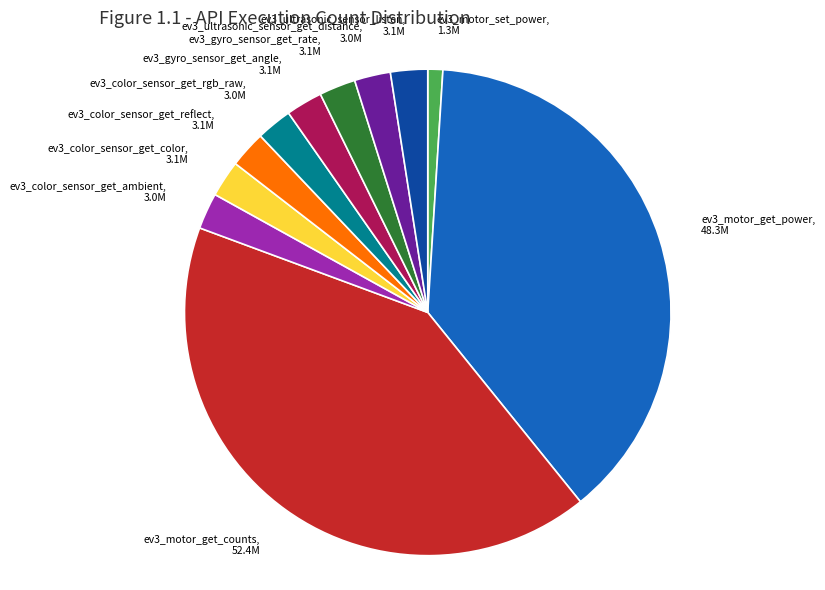

Does any single category account for the majority?

No